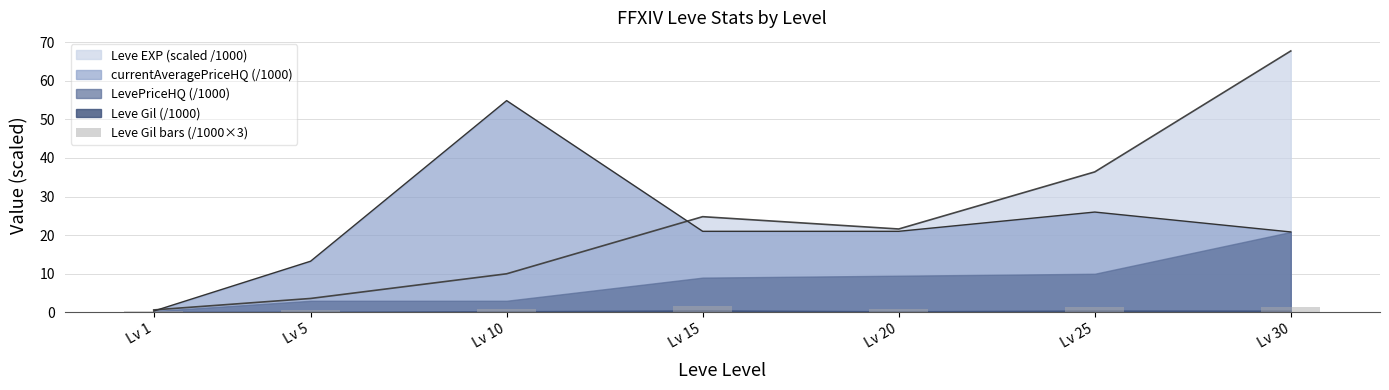

What is the difference between the maximum and second lowest values?

1.1